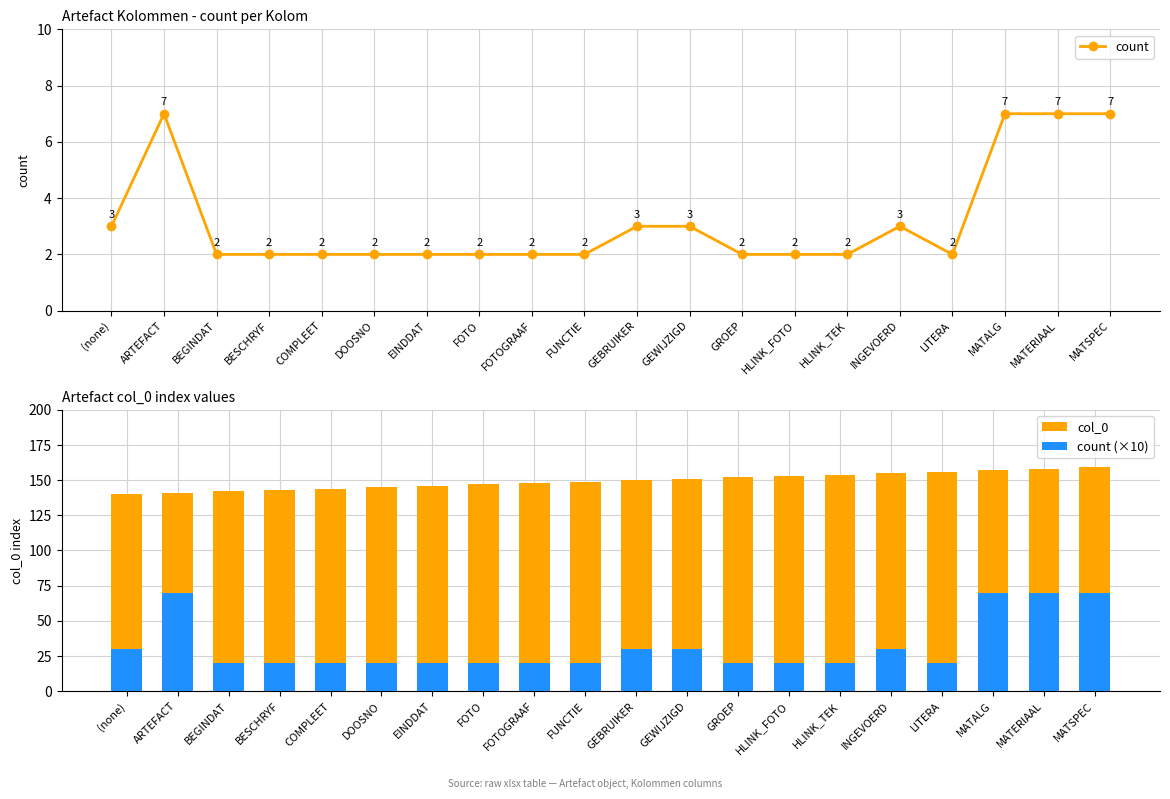

The value of count at MATALG is 7. True or false?

True